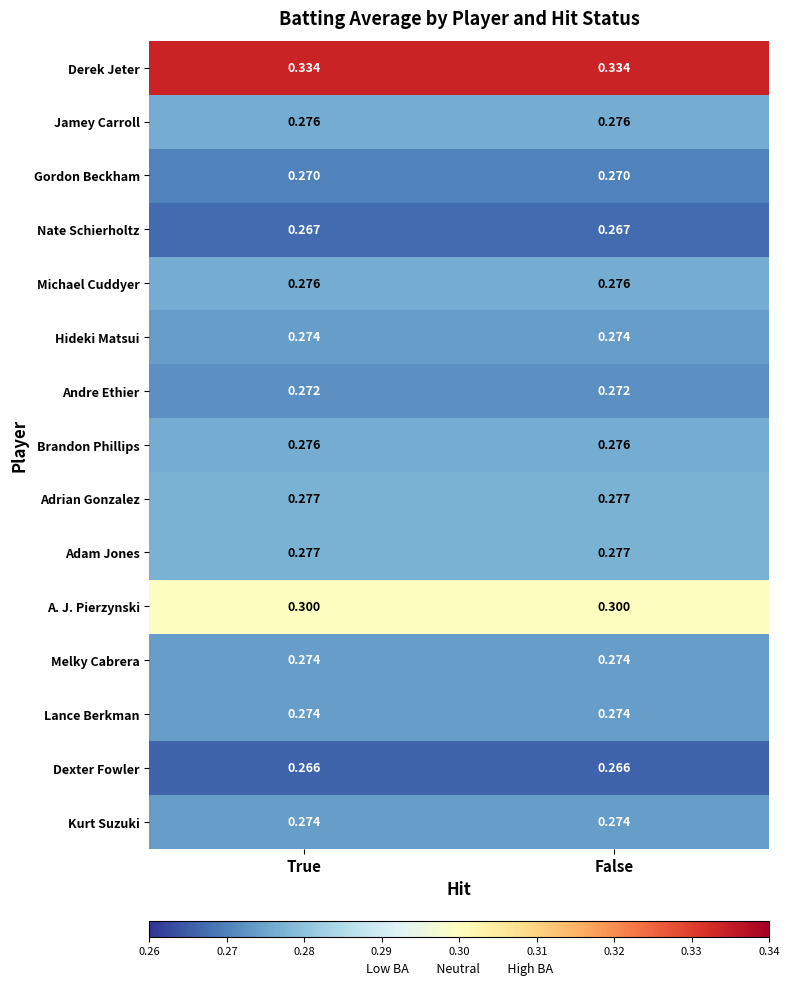

Is the value of Michael Cuddyer at False greater than the value of Lance Berkman at False?

Yes